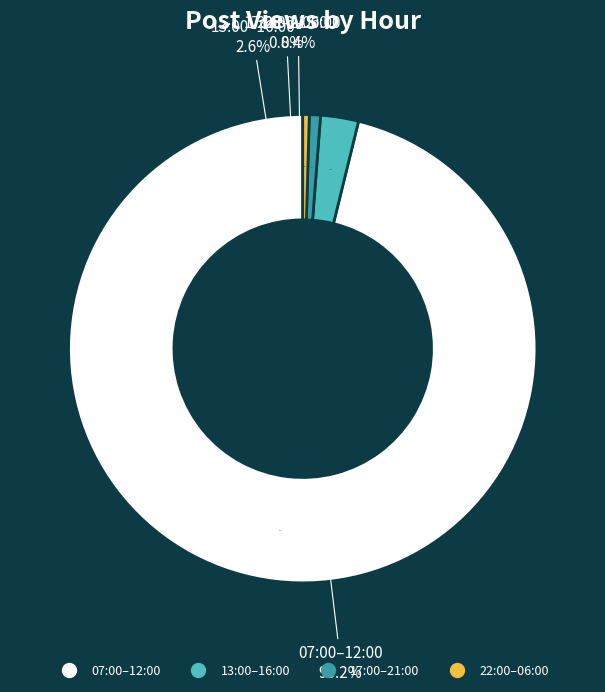

True or false: 15:00 accounts for 0% of the total.

True